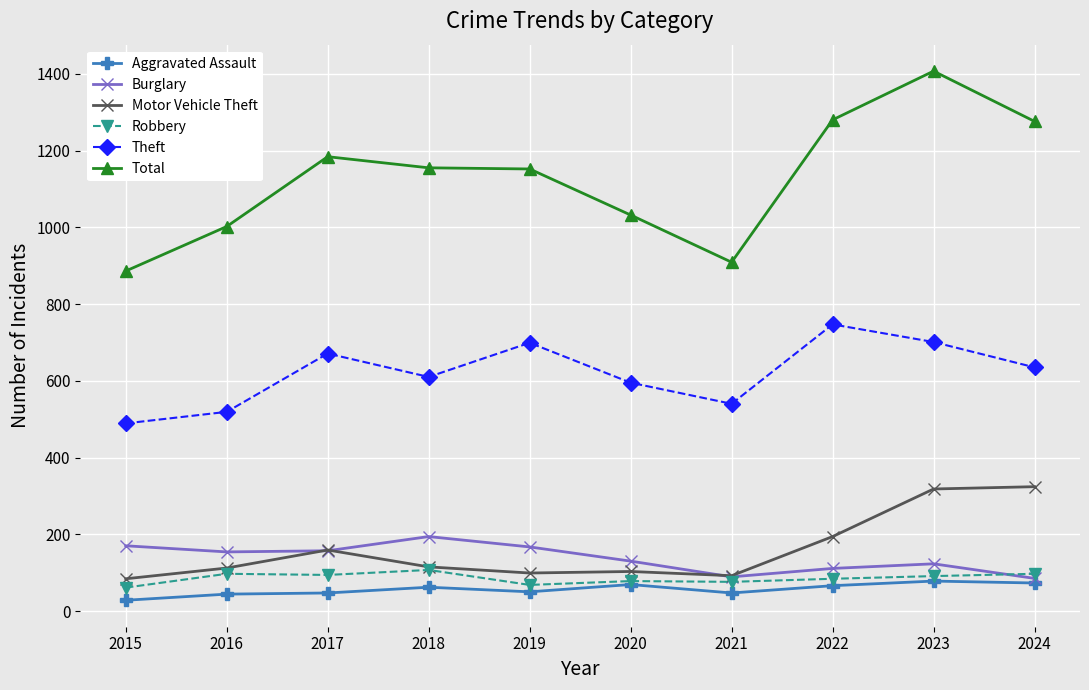

How many series are shown in this chart?

6